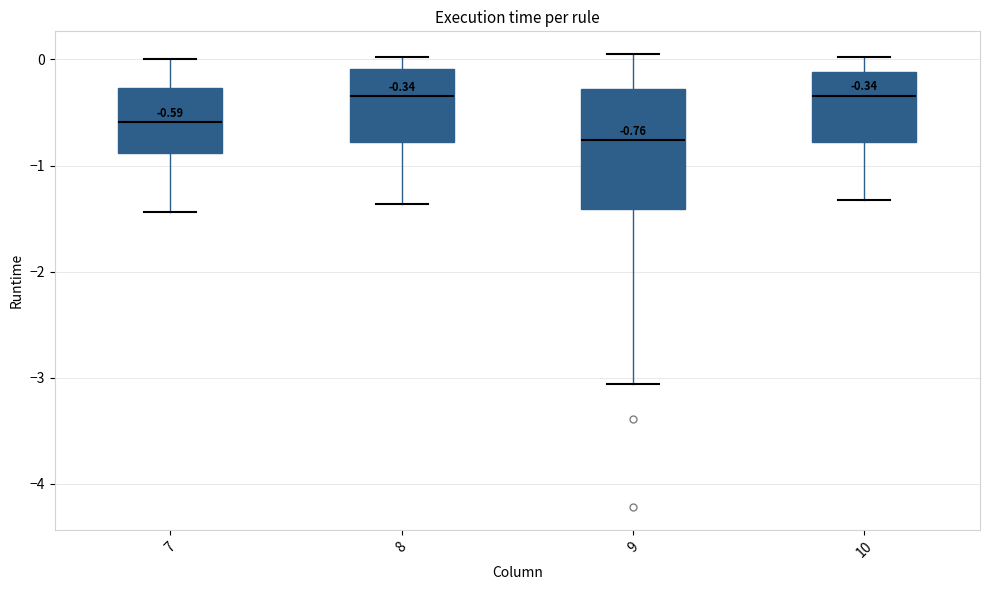

Which box is the tallest, from its lower edge to its upper edge?

9